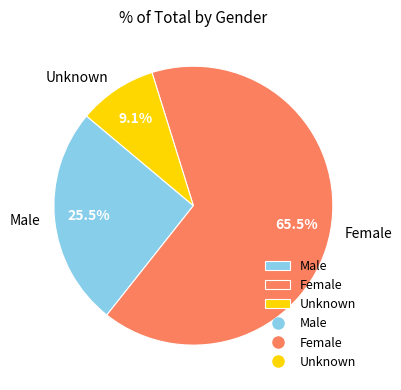

What is the ratio of the value at Male to the value at Unknown?

2.8